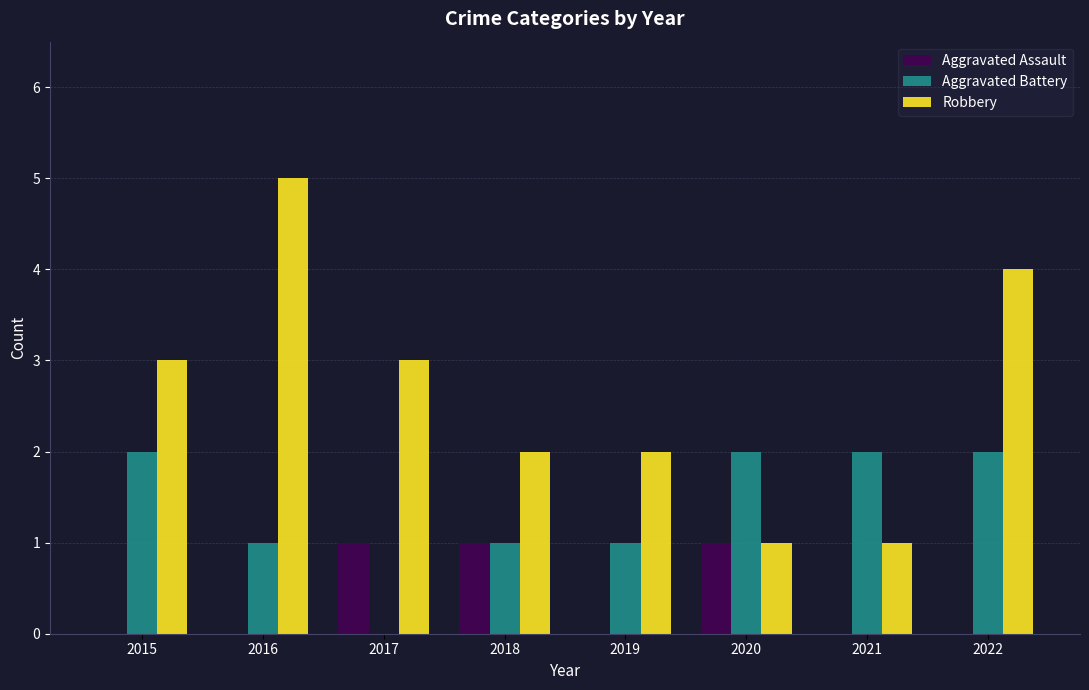

Reading right to left, extract all data points from this chart.

Aggravated Assault: 2022=0	2021=0	2020=1	2019=0	2018=1	2017=1	2016=0	2015=0
Aggravated Battery: 2022=2	2021=2	2020=2	2019=1	2018=1	2017=0	2016=1	2015=2
Robbery: 2022=4	2021=1	2020=1	2019=2	2018=2	2017=3	2016=5	2015=3